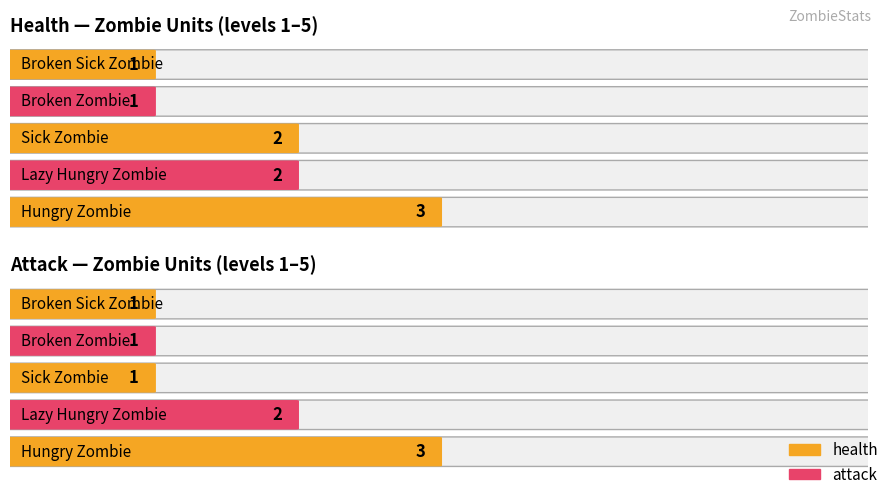

Which series has the largest total across all categories?

health